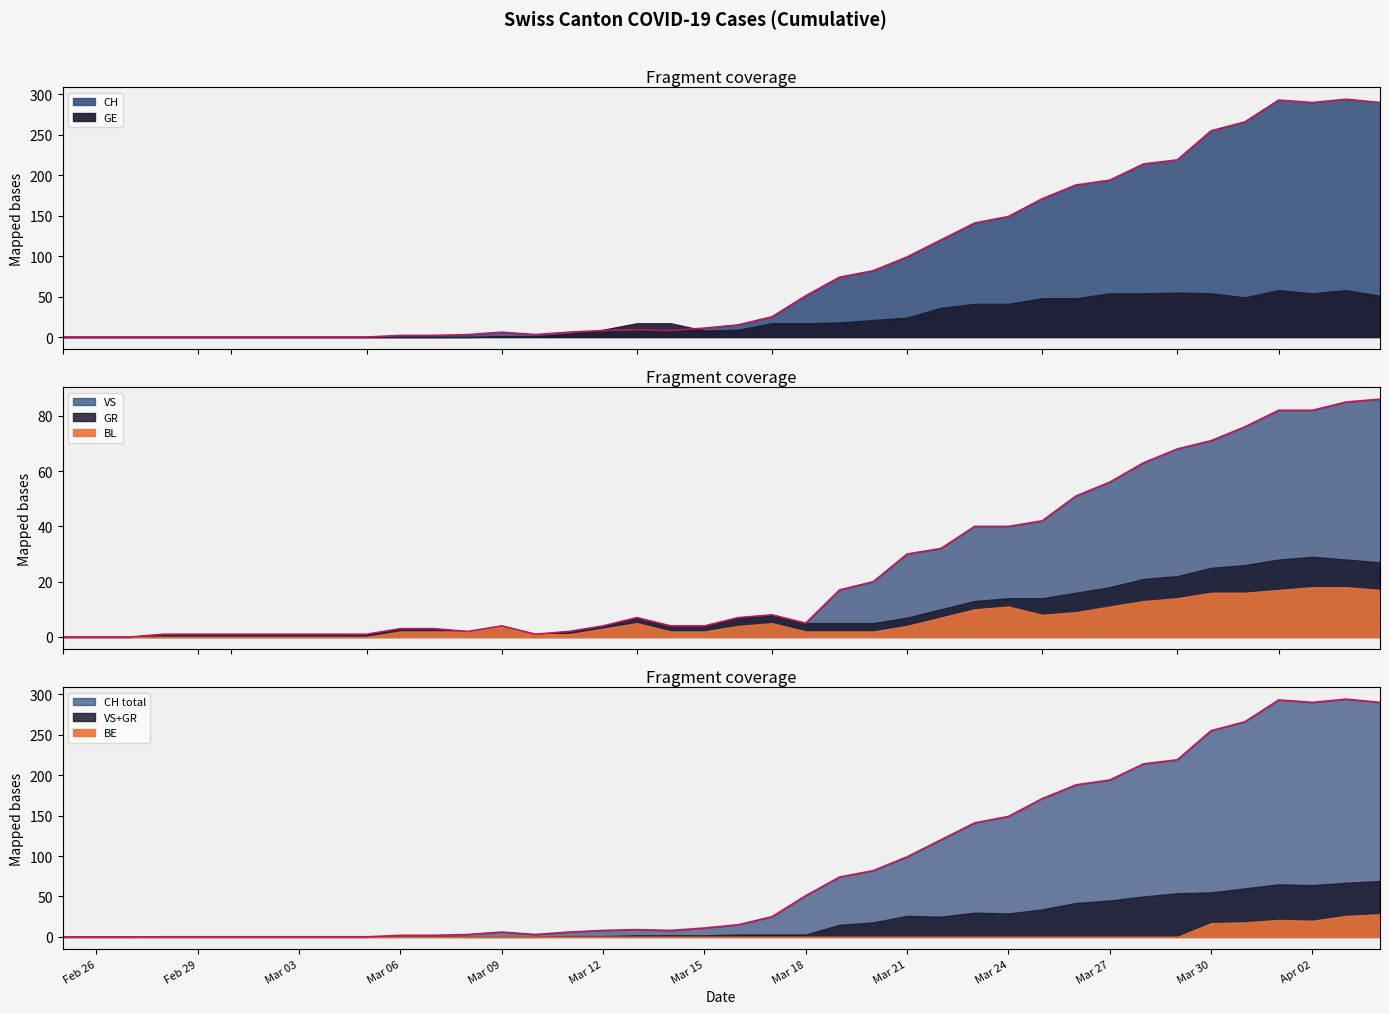

True or false: VS has more than 1 points higher than both neighbors.

True